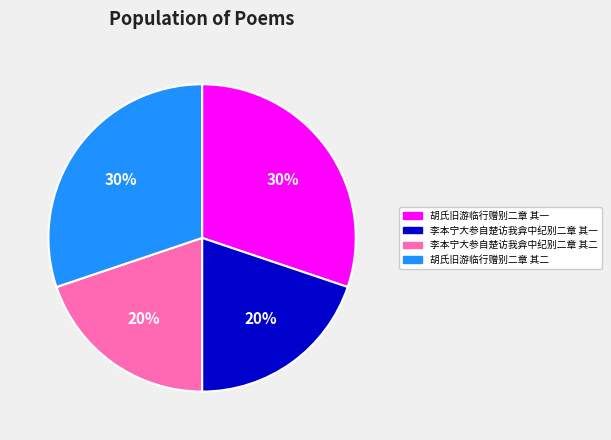

Does any single category account for the majority?

No